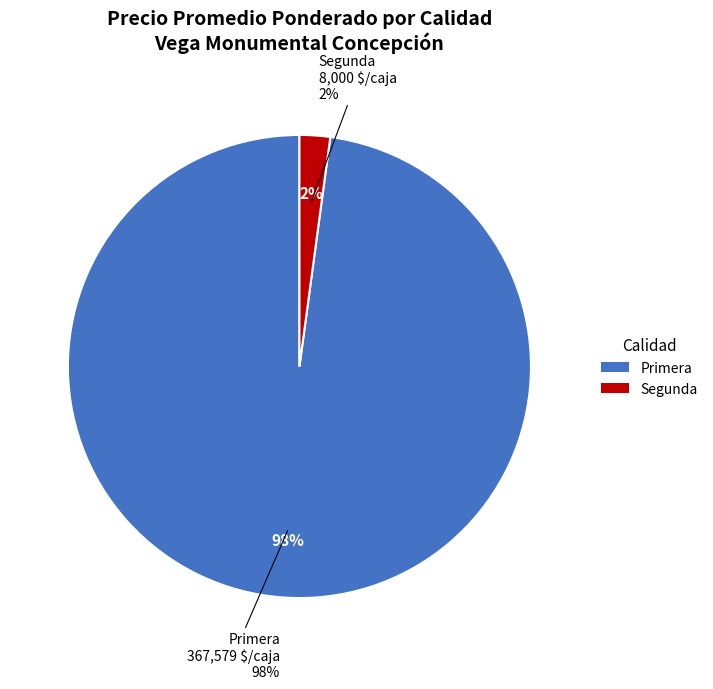

To the nearest percent, what is the combined percentage of Primera and Segunda?

100%